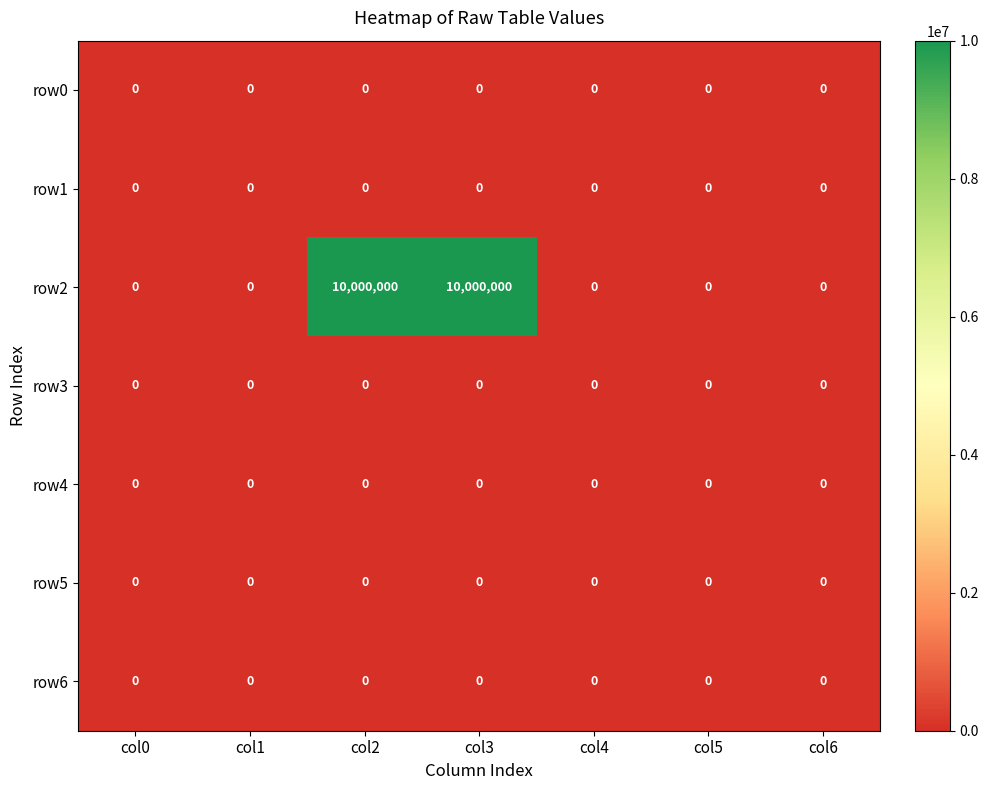

Which series has the widest spread of values?

row2